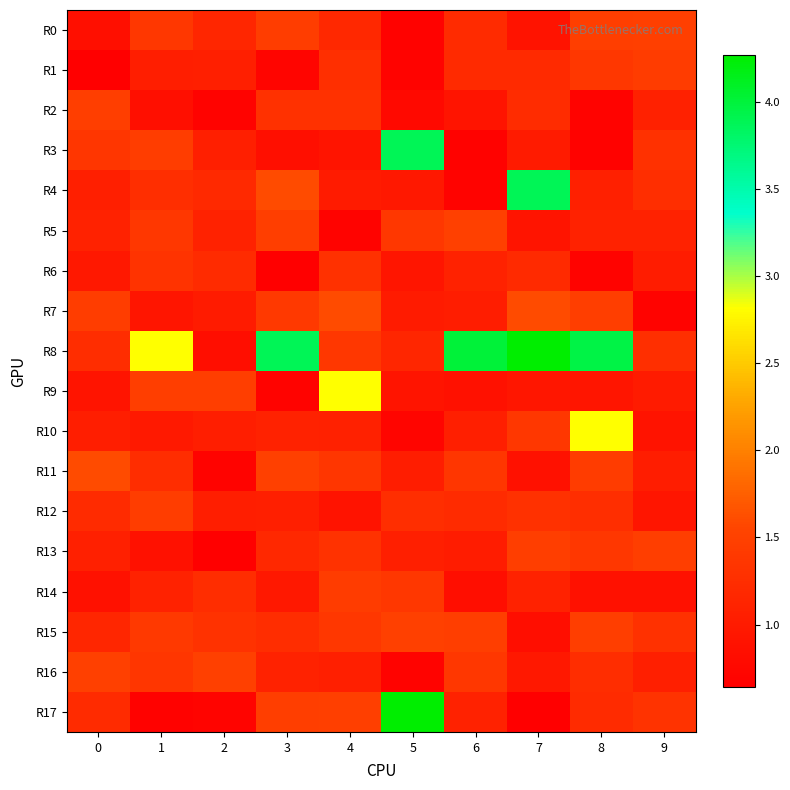

Reading left to right, transcribe all the data shown in this chart.

R0: 0=0.8	1=1.4	2=1.2	3=1.5	4=1.2	5=0.7	6=1.2	7=0.9	8=1.5	9=1.5
R1: 0=0.6	1=1.0	2=1.1	3=0.7	4=1.3	5=0.7	6=1.2	7=1.2	8=1.4	9=1.4
R2: 0=1.5	1=0.8	2=0.7	3=1.3	4=1.3	5=0.8	6=0.9	7=1.2	8=0.7	9=1.1
R3: 0=1.4	1=1.5	2=1.1	3=0.8	4=0.9	5=3.9	6=0.7	7=1.0	8=0.7	9=1.3
R4: 0=1.1	1=1.2	2=1.2	3=1.6	4=1.0	5=1.0	6=0.7	7=3.9	8=1.1	9=1.2
R5: 0=1.1	1=1.4	2=1.1	3=1.5	4=0.7	5=1.4	6=1.5	7=0.9	8=1.1	9=1.1
R6: 0=1.0	1=1.3	2=1.2	3=0.6	4=1.3	5=0.9	6=1.1	7=1.2	8=0.7	9=1.0
R7: 0=1.5	1=0.9	2=1.0	3=1.4	4=1.6	5=1.0	6=1.0	7=1.6	8=1.5	9=0.7
R8: 0=1.2	1=2.8	2=0.8	3=3.9	4=1.4	5=1.2	6=4.0	7=4.3	8=3.9	9=1.3
R9: 0=0.9	1=1.5	2=1.5	3=0.7	4=2.8	5=0.9	6=0.9	7=0.9	8=0.9	9=1.0
R10: 0=1.0	1=1.0	2=1.0	3=1.1	4=1.1	5=0.7	6=1.1	7=1.4	8=2.8	9=0.9
R11: 0=1.6	1=1.2	2=0.7	3=1.5	4=1.4	5=1.0	6=1.4	7=0.9	8=1.4	9=1.0
R12: 0=1.2	1=1.5	2=1.0	3=1.1	4=0.9	5=1.2	6=1.2	7=1.3	8=1.3	9=0.9
R13: 0=1.1	1=0.9	2=0.6	3=1.2	4=1.3	5=1.1	6=1.0	7=1.5	8=1.4	9=1.5
R14: 0=0.9	1=1.1	2=1.2	3=1.0	4=1.4	5=1.4	6=0.8	7=1.1	8=0.9	9=0.9
R15: 0=1.2	1=1.4	2=1.3	3=1.2	4=1.4	5=1.5	6=1.5	7=0.8	8=1.5	9=1.3
R16: 0=1.5	1=1.4	2=1.5	3=1.1	4=1.1	5=0.7	6=1.4	7=1.0	8=1.2	9=1.1
R17: 0=1.2	1=0.7	2=0.7	3=1.5	4=1.5	5=4.3	6=1.1	7=0.6	8=1.2	9=1.3